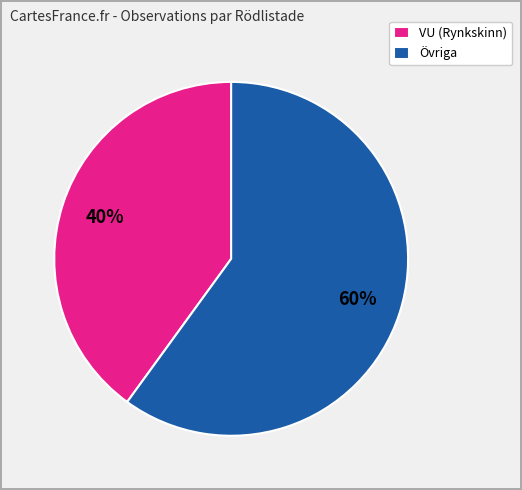

How many segments does this pie chart have?

2